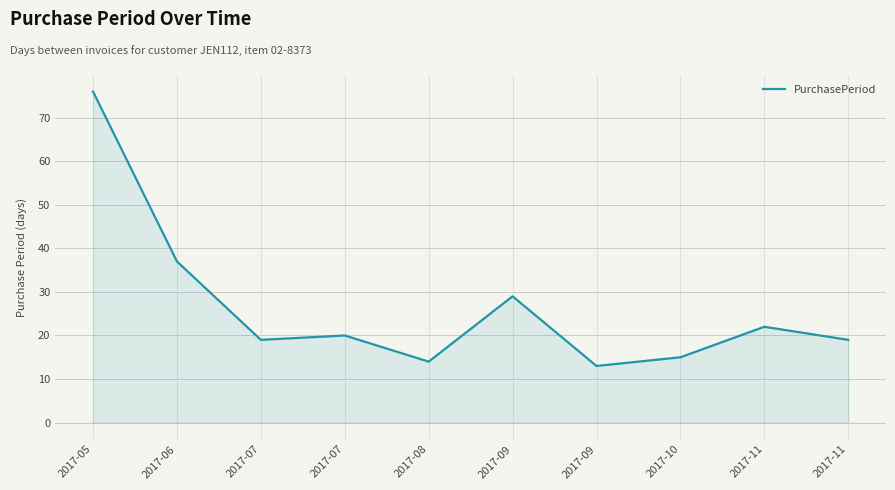

How many interior local peaks (higher than both neighbors) does the data have?

3